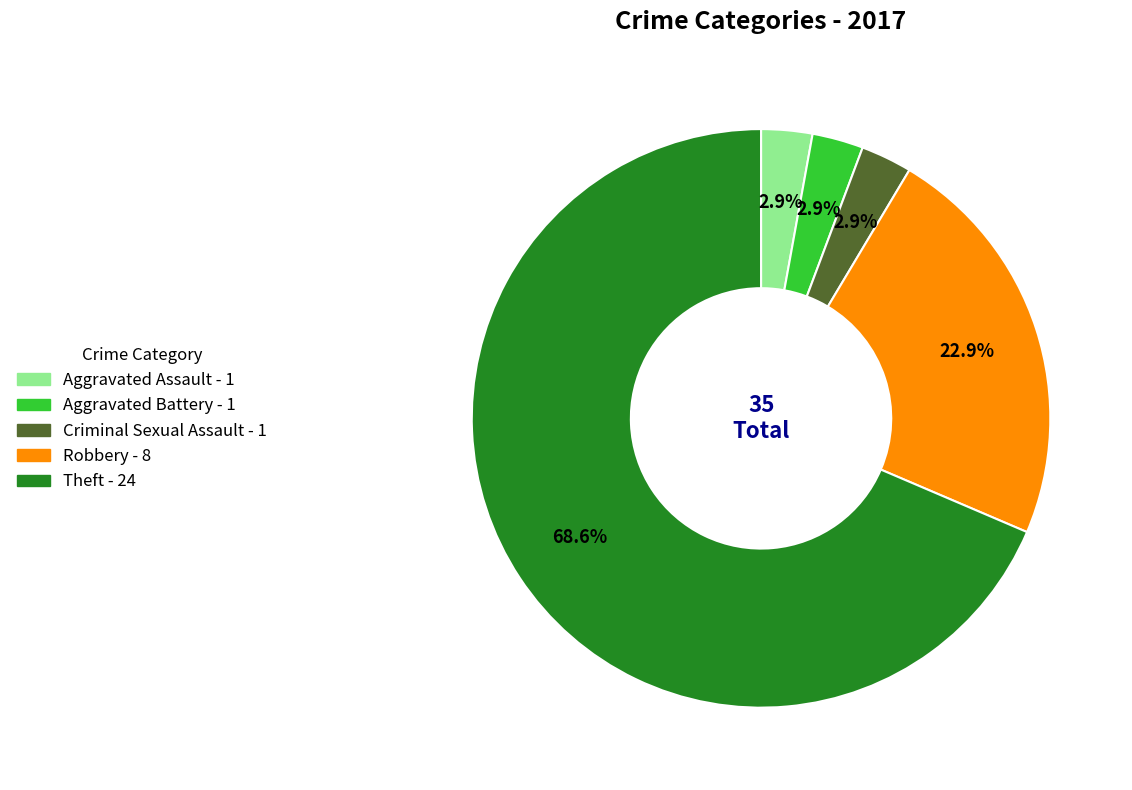

Count the number of slices in the pie.

5